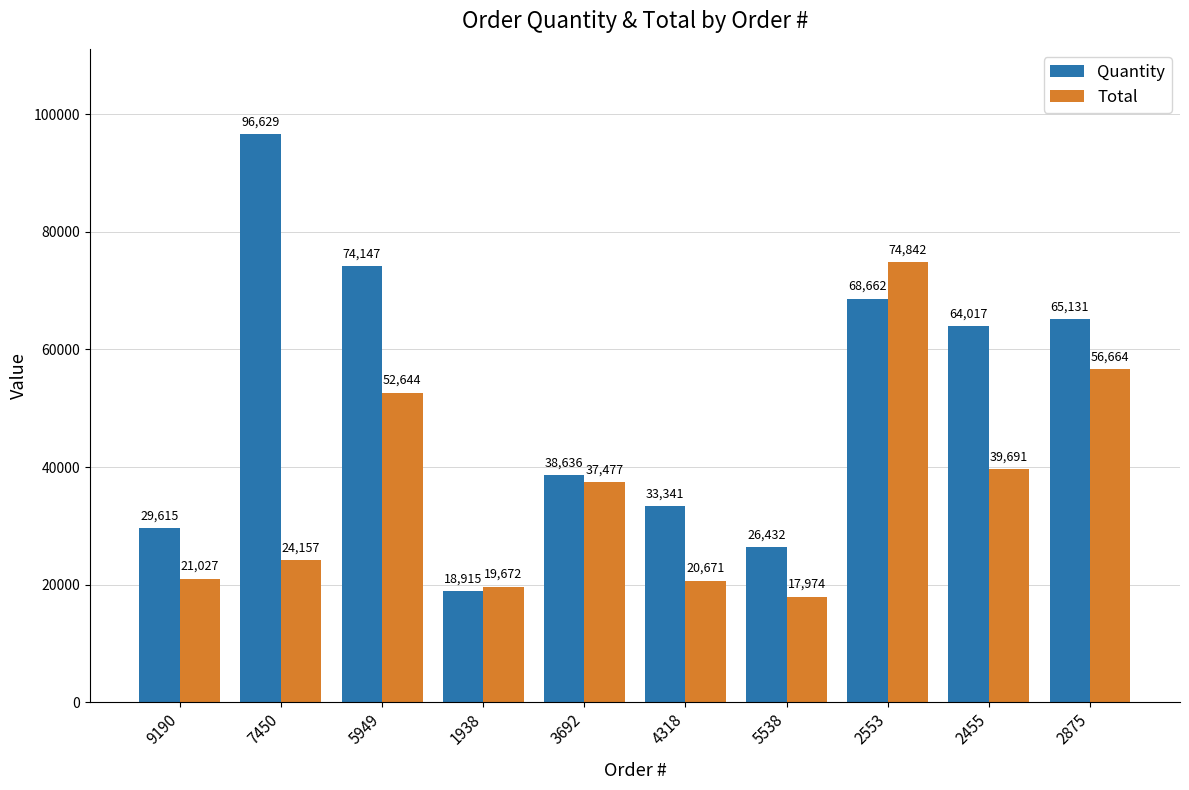

What is the label of the 9th bar from the left?

2455